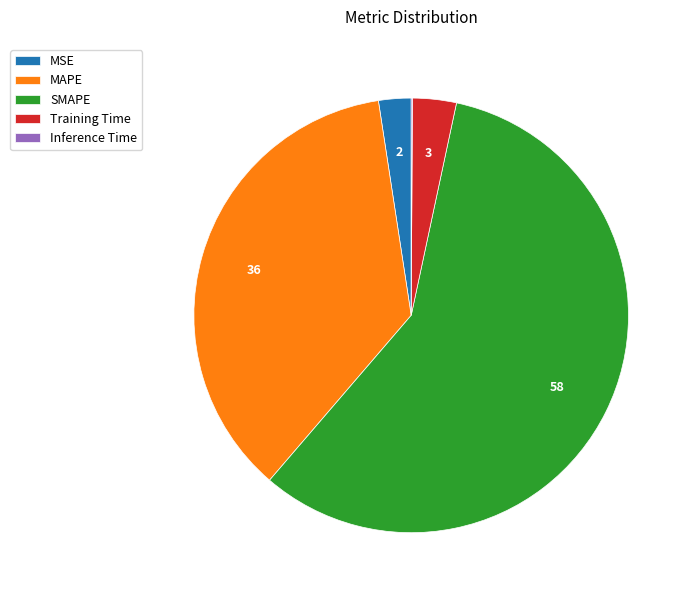

The MAPE slice represents 24% of the pie. True or false?

False